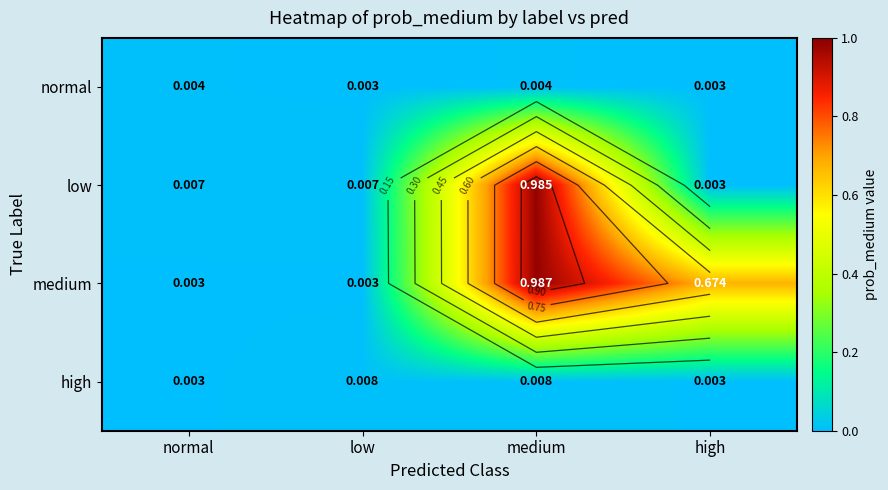

The value of low at high is 0.0. True or false?

False